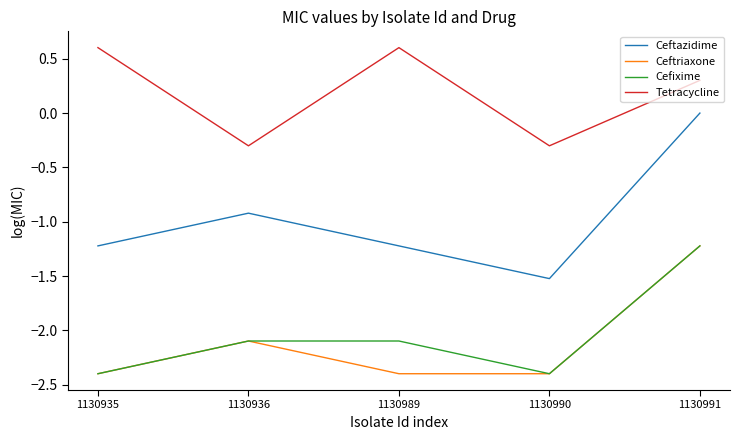

The value of Ceftazidime at 1130936 is -0.2. True or false?

False